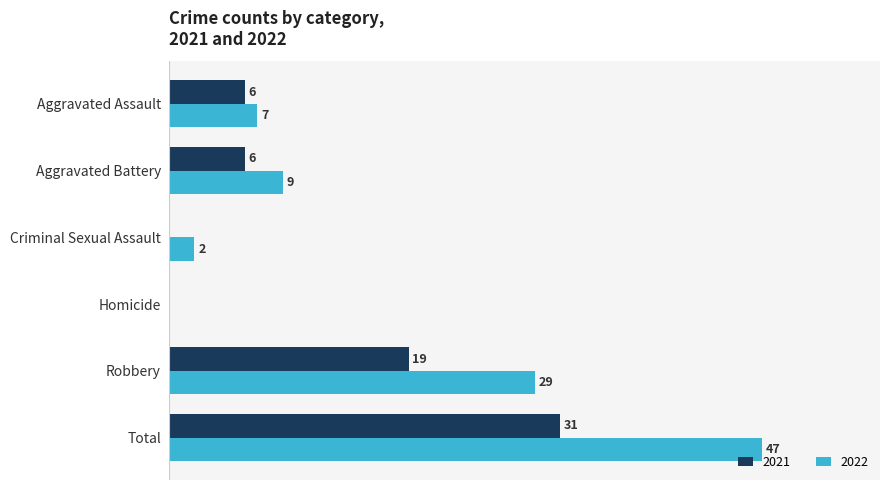

Is the value of 2021 at Homicide greater than the value of 2022 at Total?

No